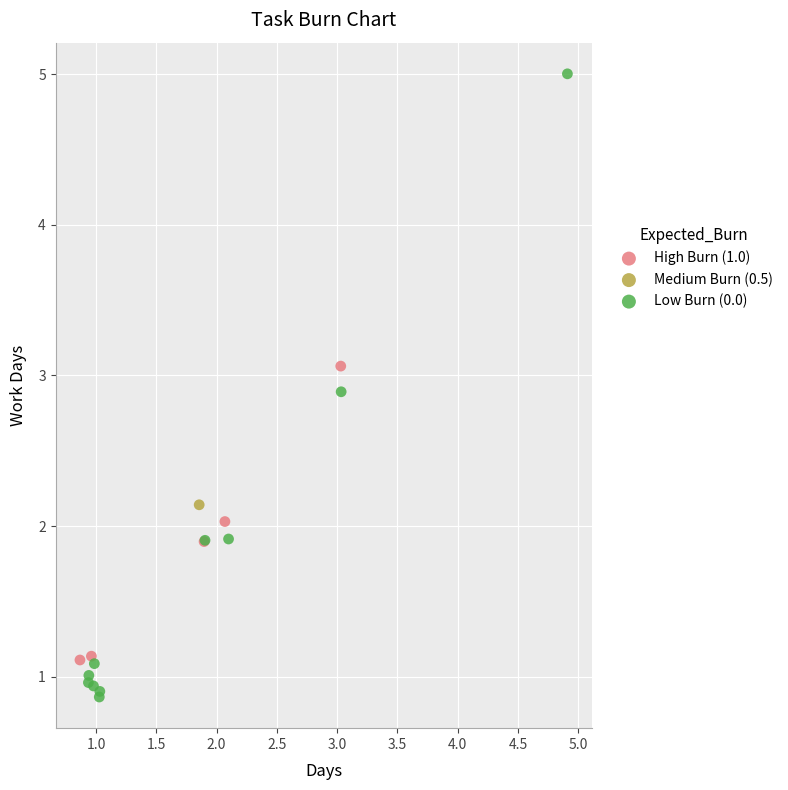

What are all the series names shown in the legend?

High Burn (1.0), Medium Burn (0.5), Low Burn (0.0)